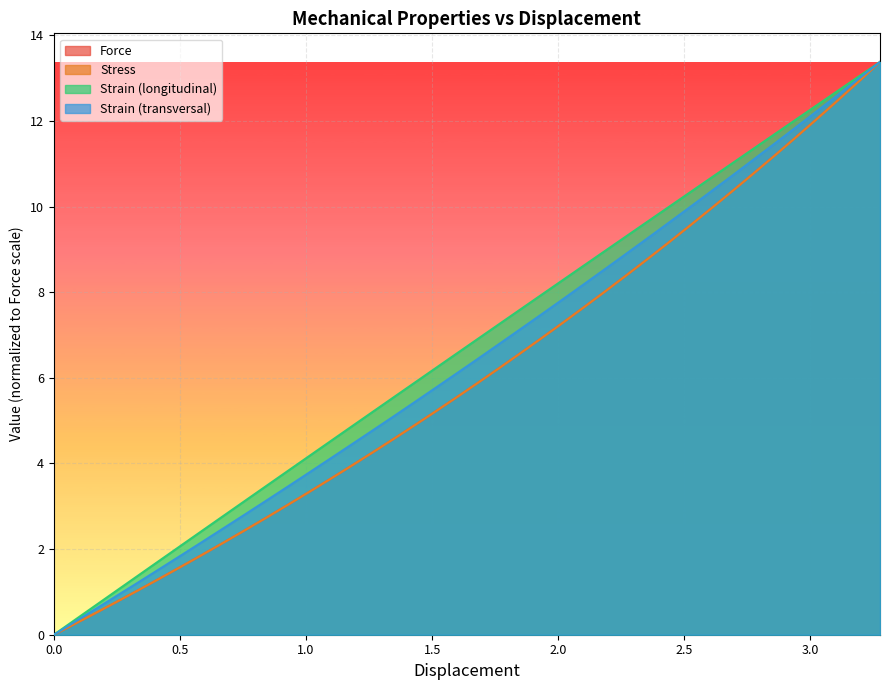

Reading left to right, list all the values displayed in this chart.

Force: 0.0	0.3	0.5	0.8	1.0	1.3	1.6	1.9	2.1	2.4	2.7	3.0	3.3	3.6	3.9	4.2	4.6	4.9	5.2	5.5	5.9	6.2	6.6	6.9	7.3	7.6	8.0	8.4	8.8	9.2	9.5	9.9	10.3	10.8	11.2	11.6	12.0	12.5	12.9	13.4
Stress: 0.0	0.3	0.5	0.8	1.0	1.3	1.6	1.9	2.1	2.4	2.7	3.0	3.3	3.6	3.9	4.2	4.6	4.9	5.2	5.5	5.9	6.2	6.6	6.9	7.3	7.6	8.0	8.4	8.8	9.2	9.5	9.9	10.3	10.8	11.2	11.6	12.0	12.5	12.9	13.4
Strain (longitudinal): 0.0	0.3	0.7	1.0	1.4	1.7	2.1	2.4	2.8	3.1	3.5	3.8	4.2	4.5	4.8	5.2	5.5	5.9	6.2	6.6	6.9	7.2	7.6	7.9	8.3	8.6	9.0	9.3	9.6	10.0	10.3	10.7	11.0	11.3	11.7	12.0	12.4	12.7	13.0	13.4
Strain (transversal): 0.0	0.3	0.6	0.9	1.2	1.5	1.9	2.2	2.5	2.8	3.1	3.4	3.8	4.1	4.4	4.8	5.1	5.4	5.8	6.1	6.4	6.8	7.1	7.5	7.8	8.2	8.5	8.9	9.2	9.6	10.0	10.3	10.7	11.1	11.5	11.8	12.2	12.6	13.0	13.4